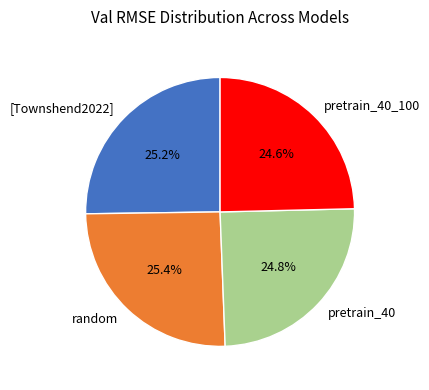

Approximately how many times larger is the value at random compared to pretrain_40?

1.0